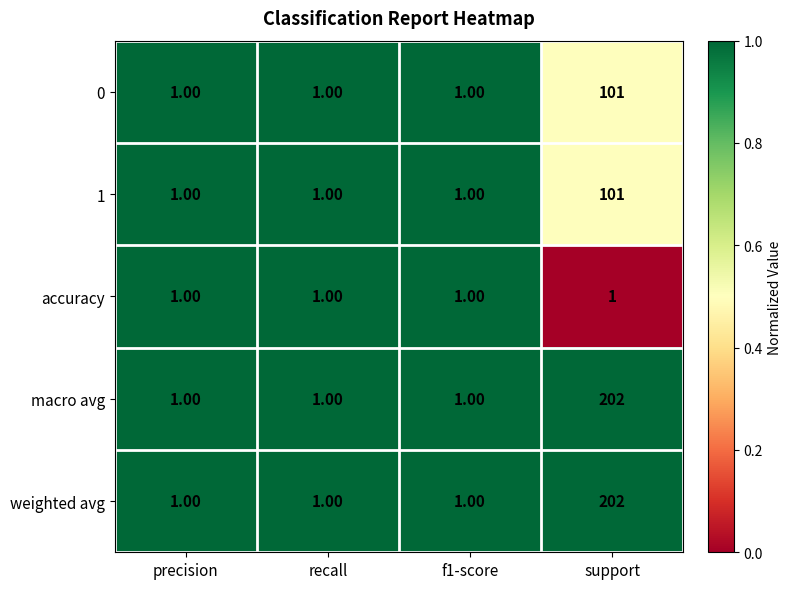

Is the value of 0 at support greater than the value of 1 at f1-score?

Yes